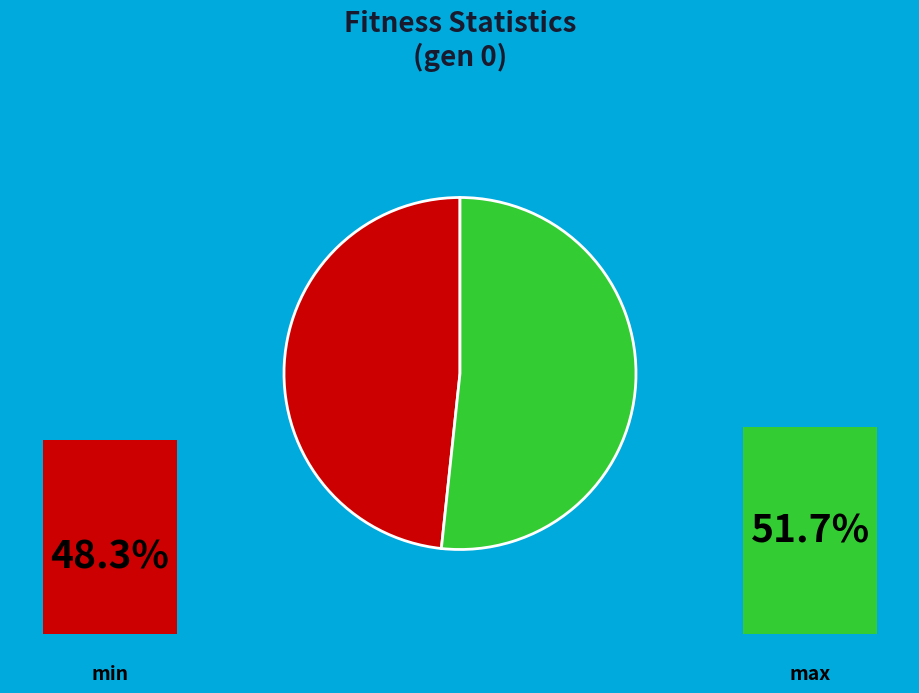

Which has a higher value, max or min?

max